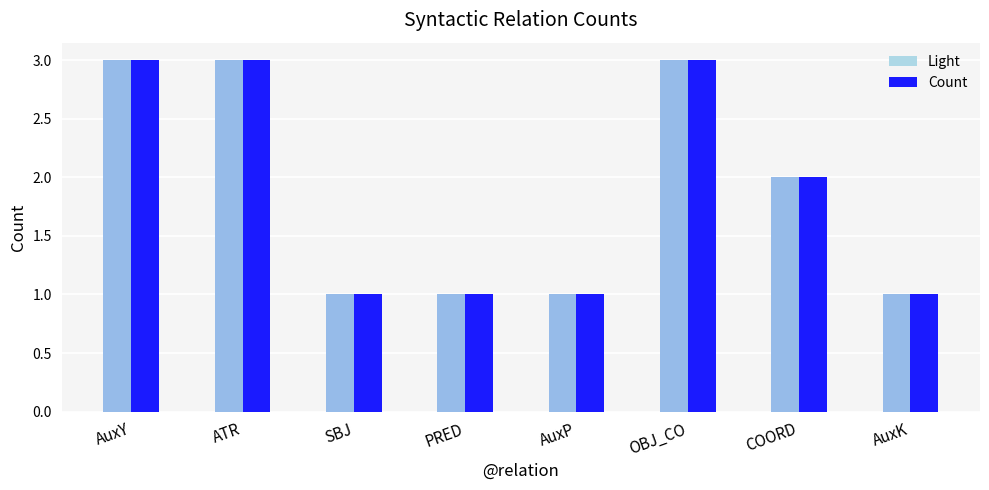

What is the difference between the maximum and second lowest values?

2